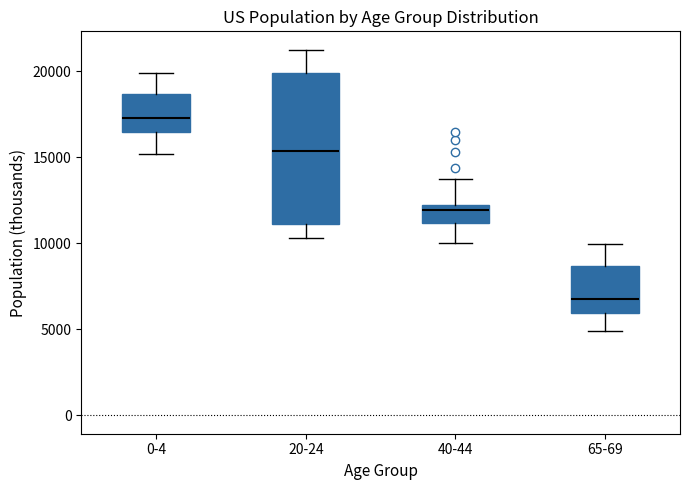

Comparing the boxes themselves (not the whiskers), which one is the tallest?

20-24